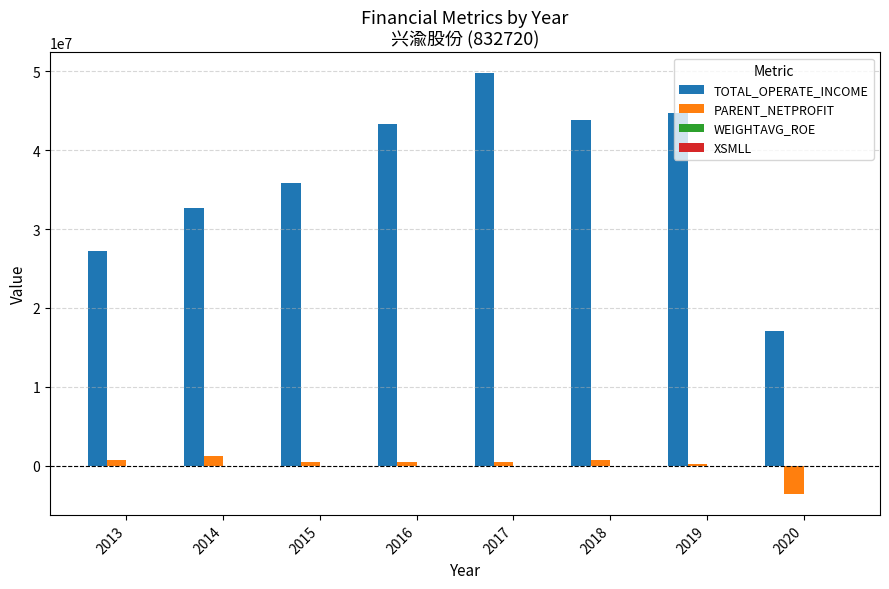

What is the average value of the PARENT_NETPROFIT series?

86741.3